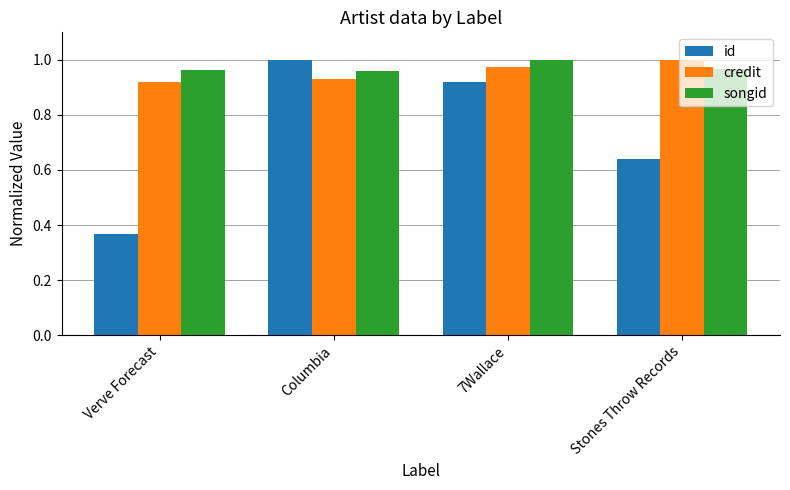

Is it true that id equals 1.0 at Stones Throw Records?

False